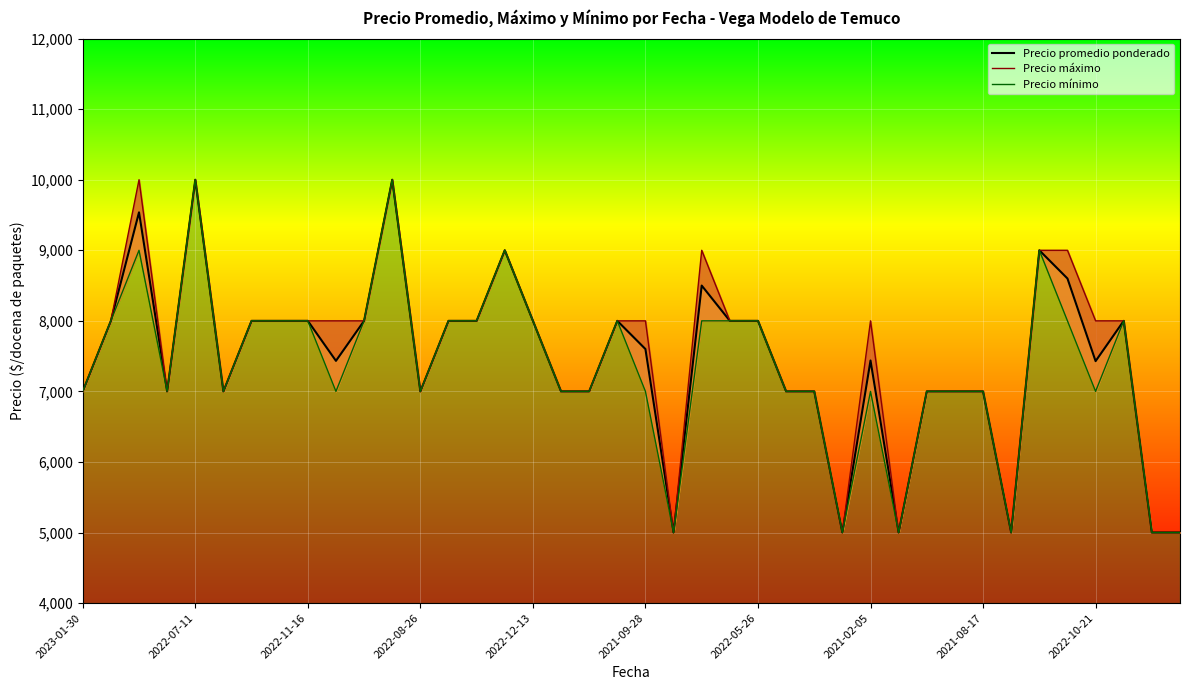

What is the label of the 37th point from the left?

2022-10-21